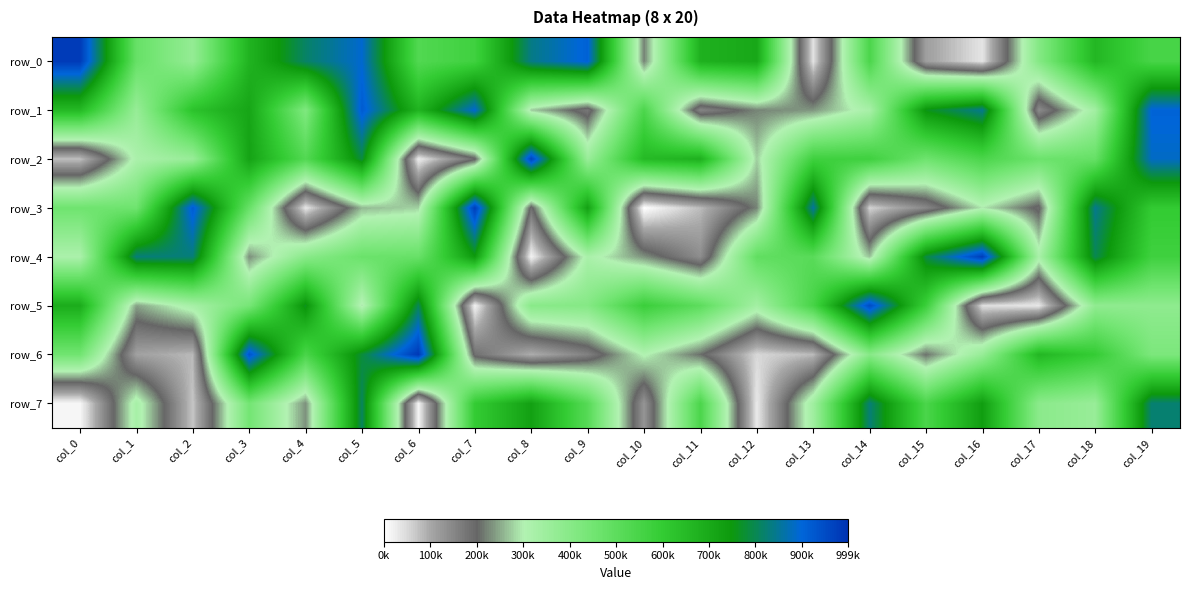

At how many categories does at least one series exceed 390323?

20